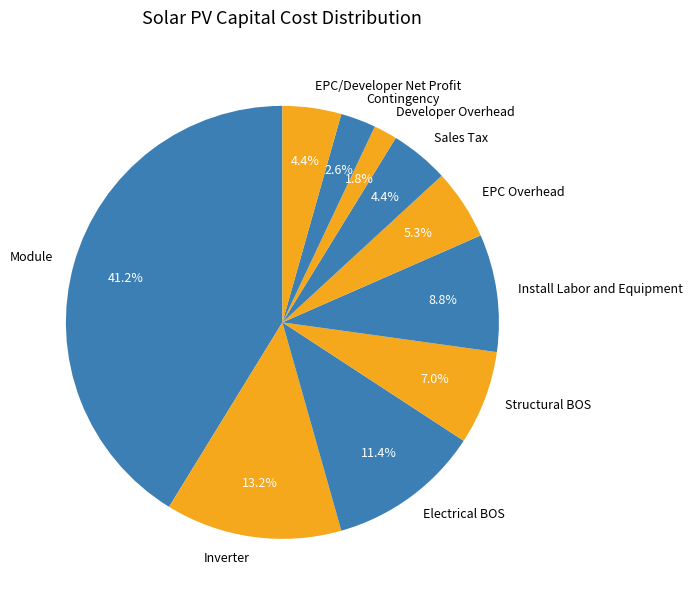

To the nearest percent, what is the difference between the Developer Overhead and Electrical BOS slice percentages?

10%